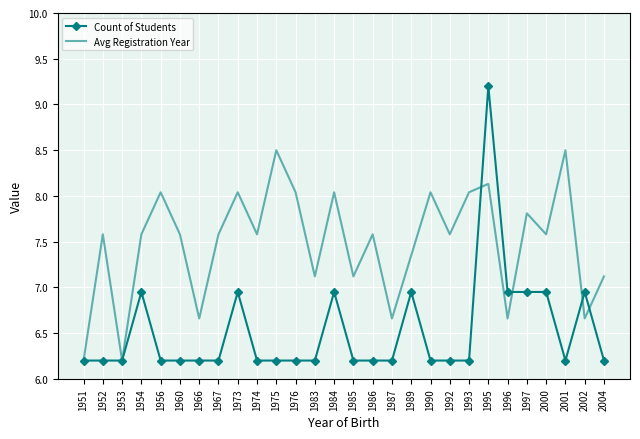

What is the spread (max minus min) of values at 1967?

1.4